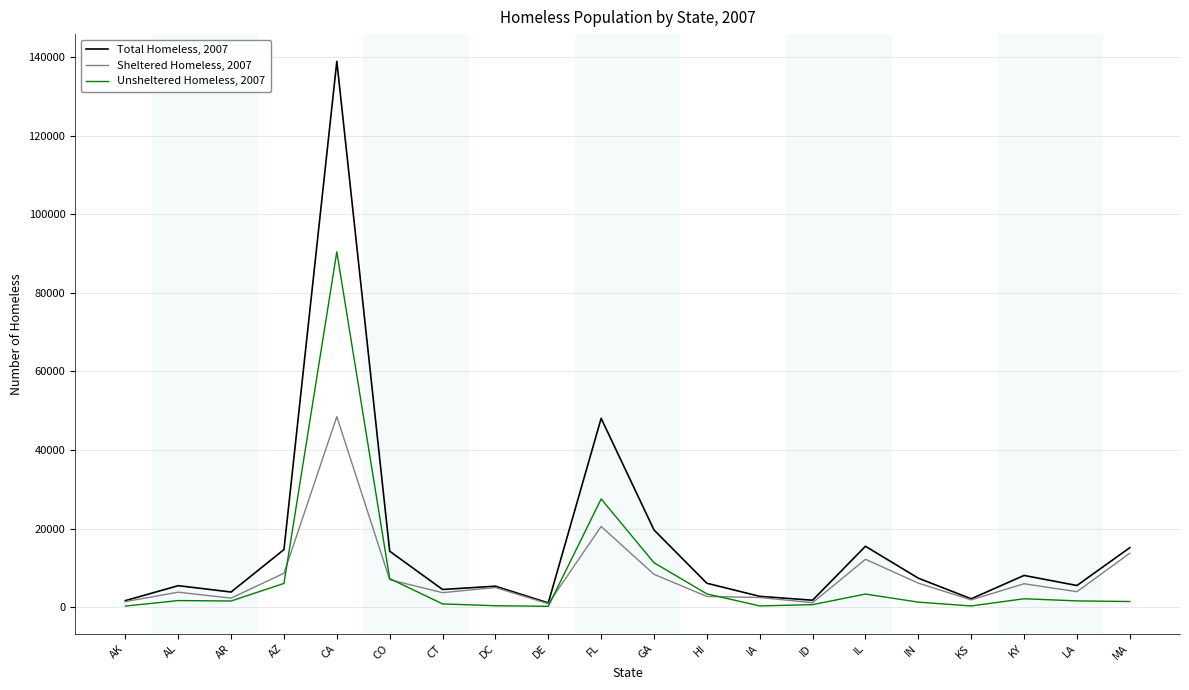

What are all the series names shown in the legend?

Total Homeless, 2007, Sheltered Homeless, 2007, Unsheltered Homeless, 2007